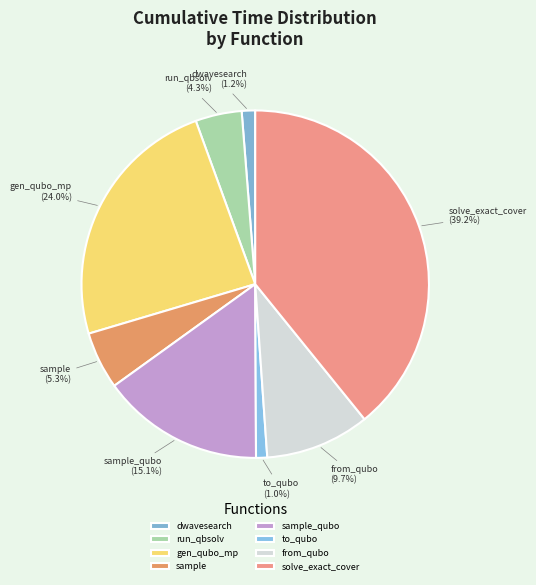

Is there a majority slice in this chart?

No